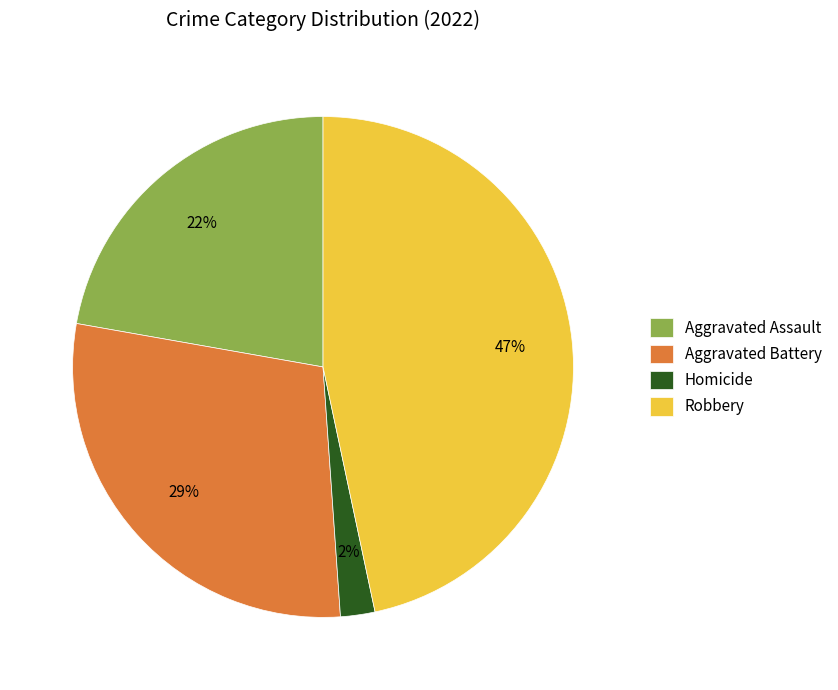

Which slice is the largest?

Robbery